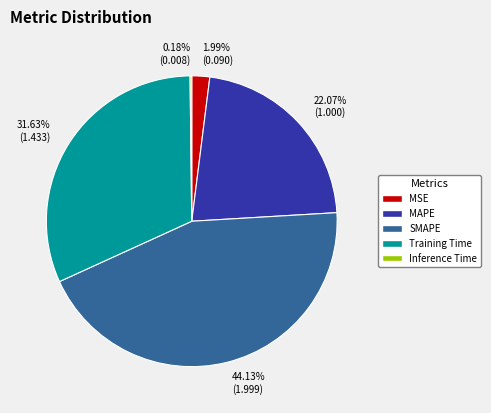

Which category has the biggest portion of the pie?

SMAPE